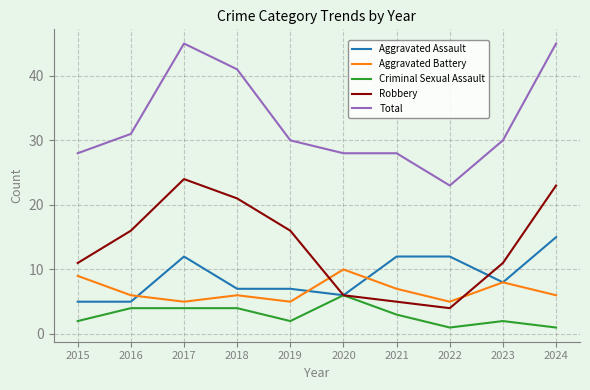

Reading left to right, extract all data points from this chart.

Aggravated Assault: 5	5	12	7	7	6	12	12	8	15
Aggravated Battery: 9	6	5	6	5	10	7	5	8	6
Criminal Sexual Assault: 2	4	4	4	2	6	3	1	2	1
Robbery: 11	16	24	21	16	6	5	4	11	23
Total: 28	31	45	41	30	28	28	23	30	45